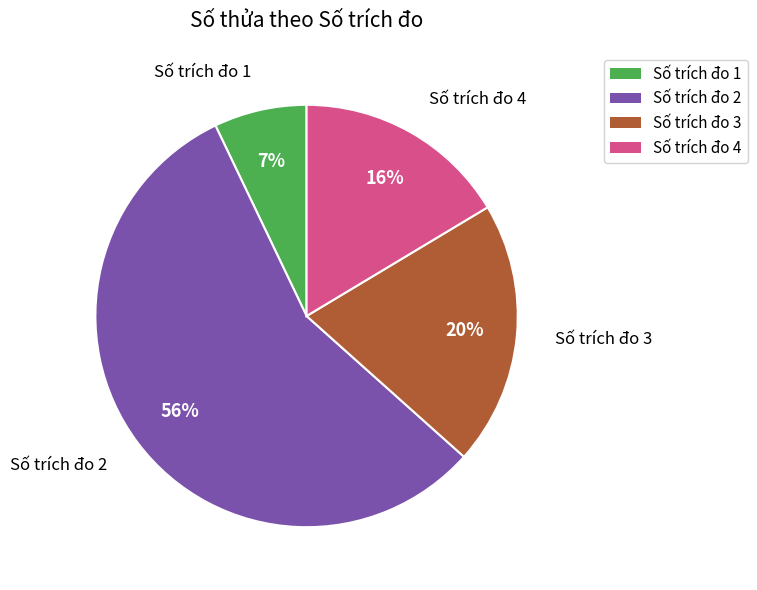

To the nearest percent, what is the average slice percentage?

25%